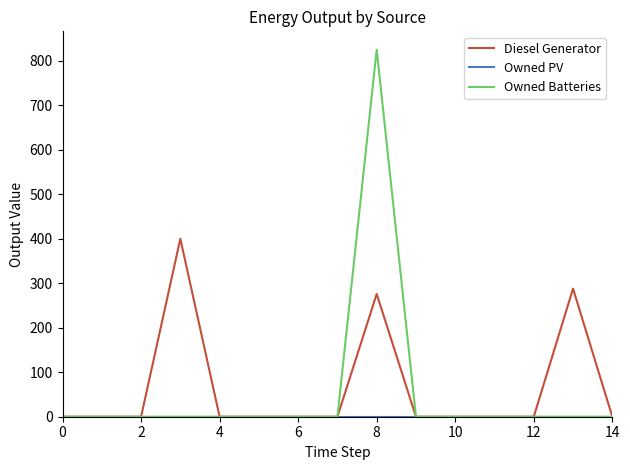

Which series has the widest spread of values?

Owned Batteries